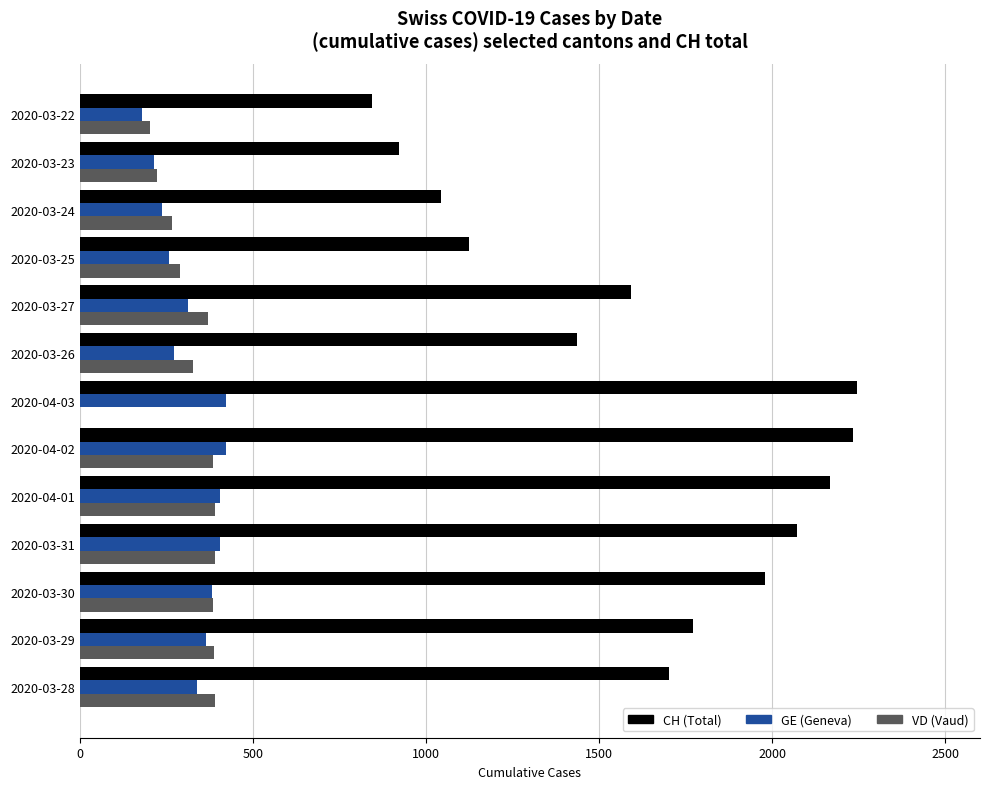

Which series has the largest total across all categories?

CH (Total)